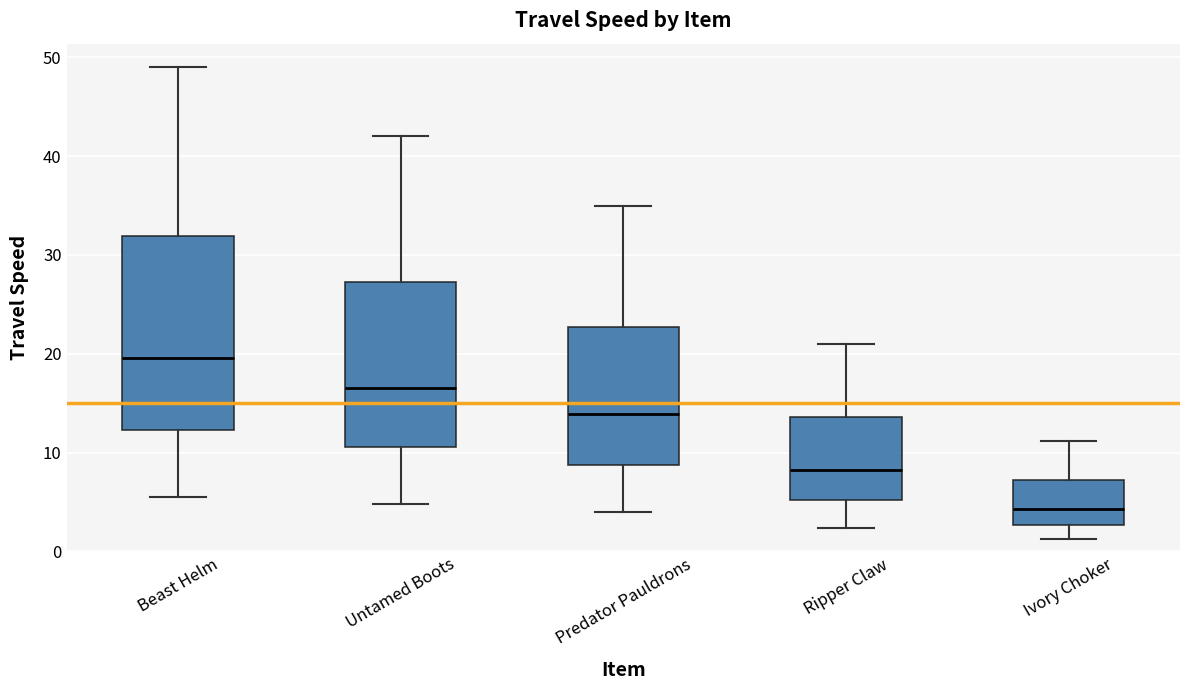

Reading left to right, read every box against the y-axis: the position of its median line, the range the box covers, and the ends of its whiskers. The values are not printed on the chart, so give them approximately, as read against the axis.

Beast Helm: median 20, box 12 to 32, whiskers 6 to 49
Untamed Boots: median 17, box 11 to 27, whiskers 5 to 42
Predator Pauldrons: median 14, box 9 to 23, whiskers 4 to 35
Ripper Claw: median 8, box 5 to 14, whiskers 2 to 21
Ivory Choker: median 4, box 3 to 7, whiskers 1 to 11